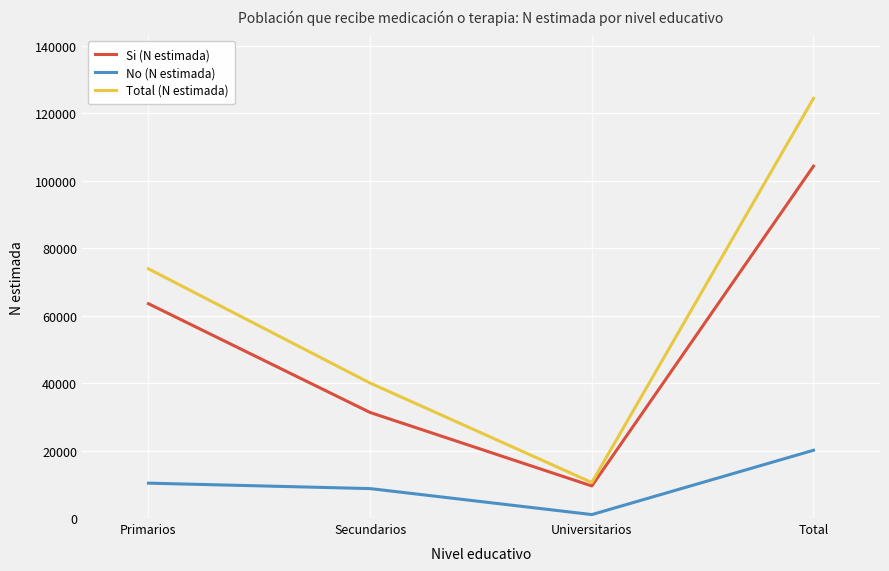

Which series has the largest total across all categories?

Total (N estimada)